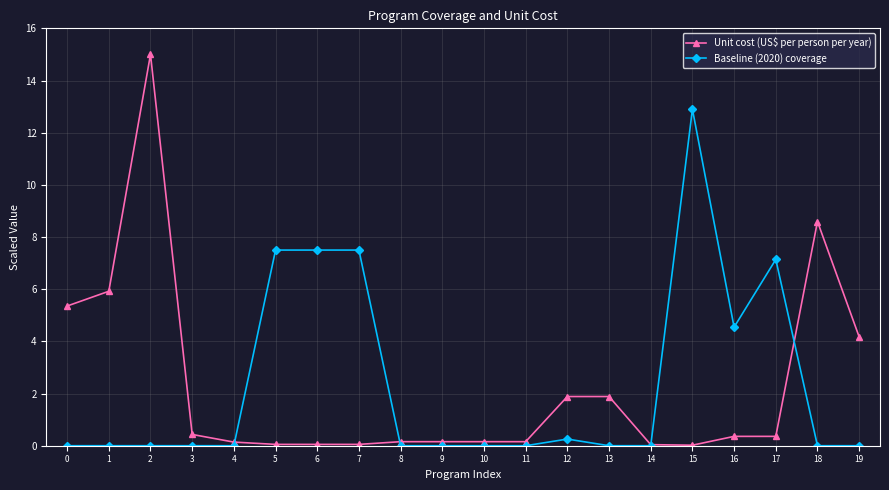

True or false: Baseline (2020) coverage has a value of 8.5 at 1.

False